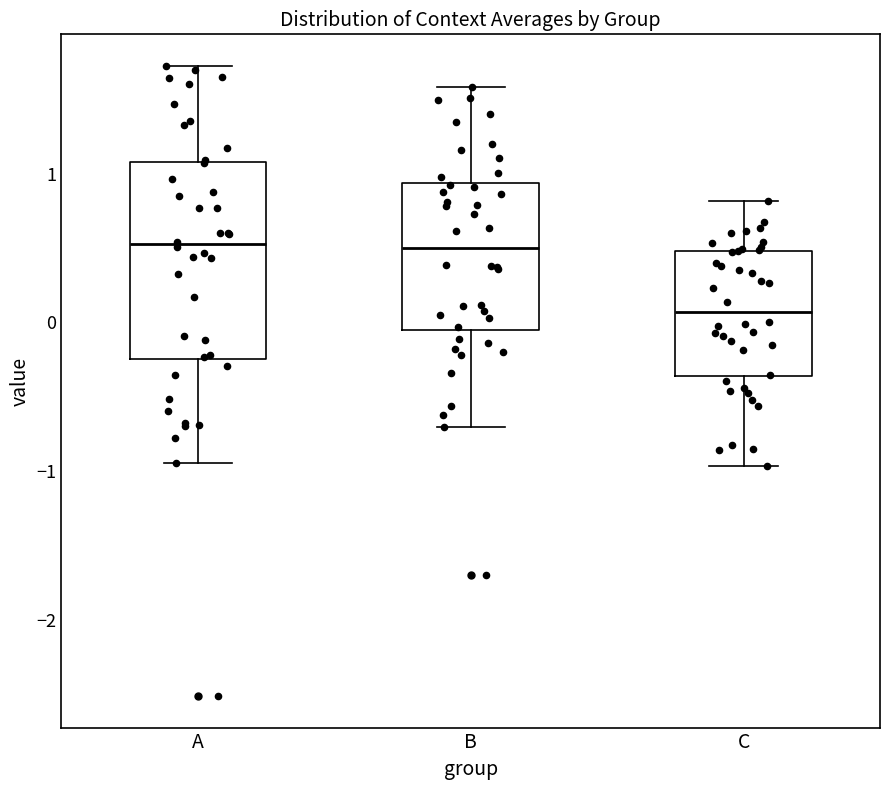

Reading left to right, read every box against the y-axis: the position of its median line, the range the box covers, and the ends of its whiskers. The values are not printed on the chart, so give them approximately, as read against the axis.

A: median 0.5, box -0.2 to 1.1, whiskers -0.9 to 1.7
B: median 0.5, box 0.0 to 0.9, whiskers -0.7 to 1.6
C: median 0.1, box -0.4 to 0.5, whiskers -1.0 to 0.8